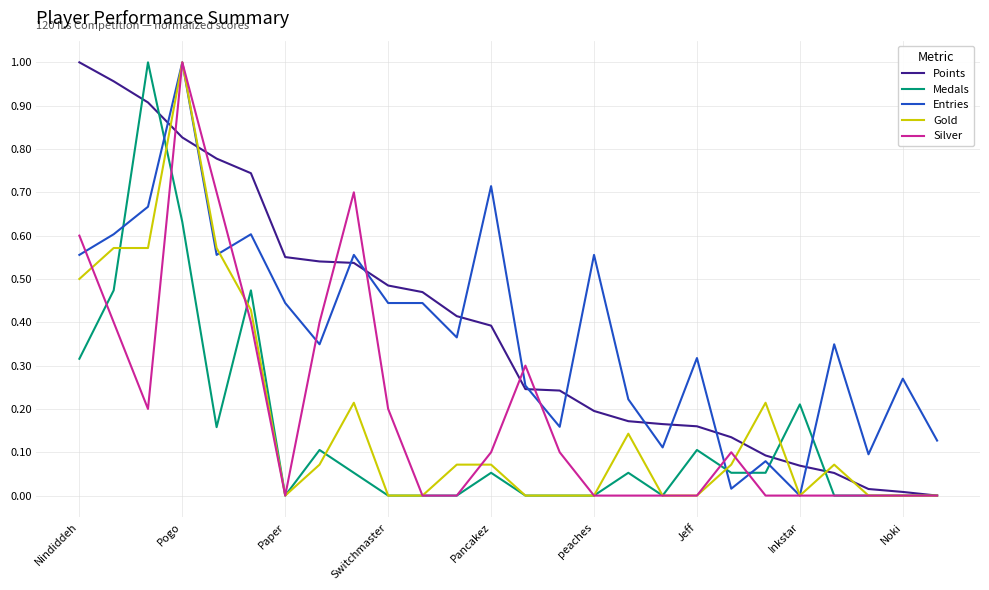

What are all the series names shown in the legend?

Points, Medals, Entries, Gold, Silver